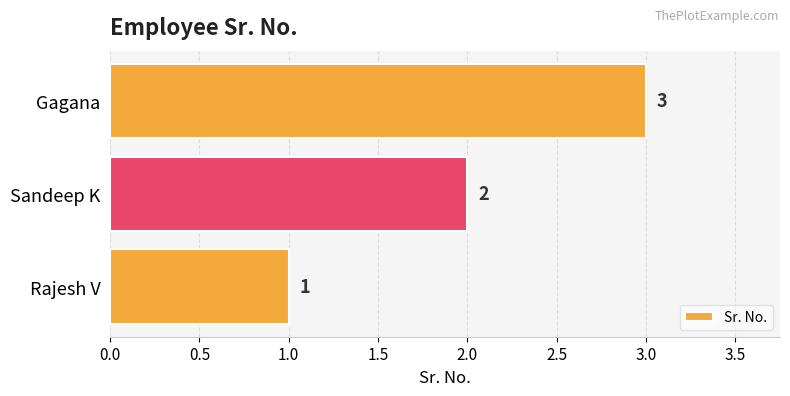

Does the chart contain stacked bars?

No